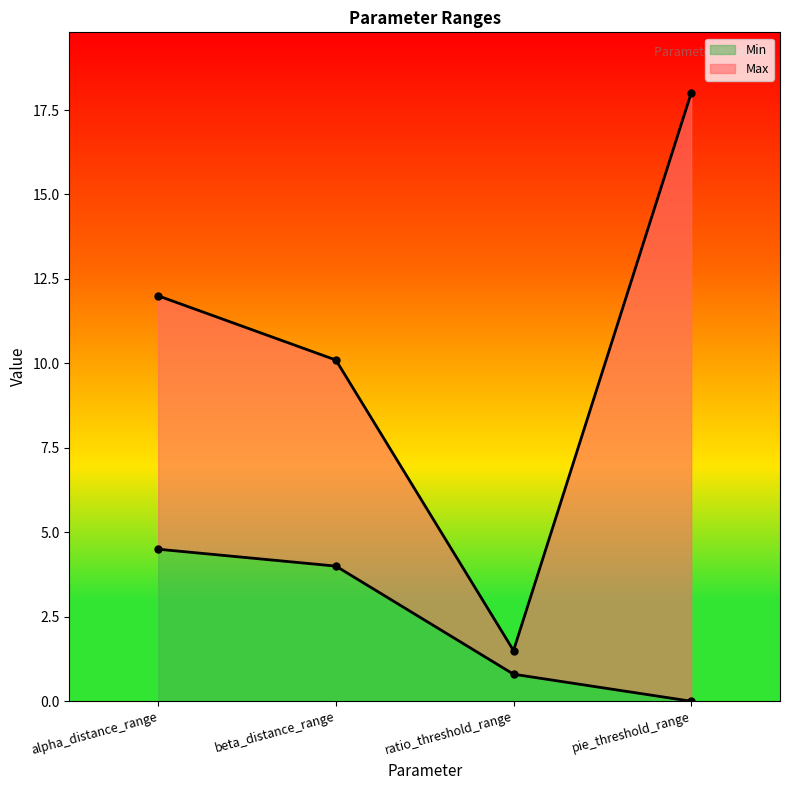

What is the label of the 1st point from the right?

pie_threshold_range